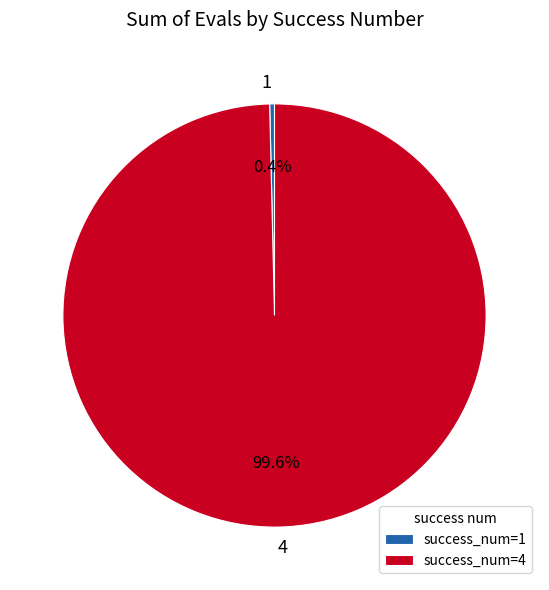

Combined, do 4 and 1 account for over 50%?

Yes